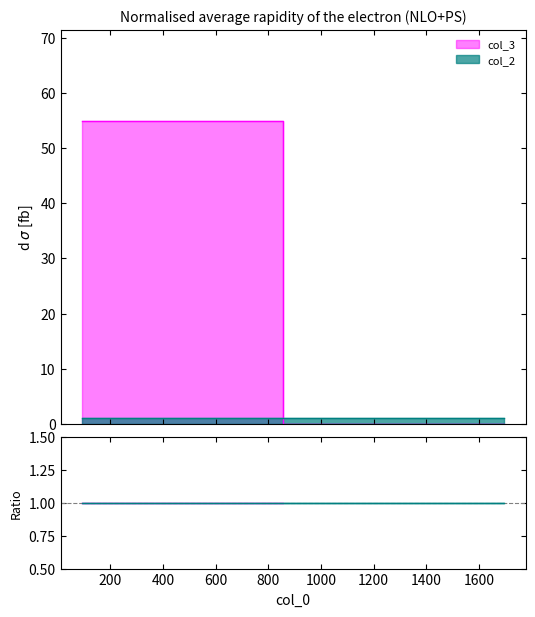

Where is the data nearest to the value 27?

1621